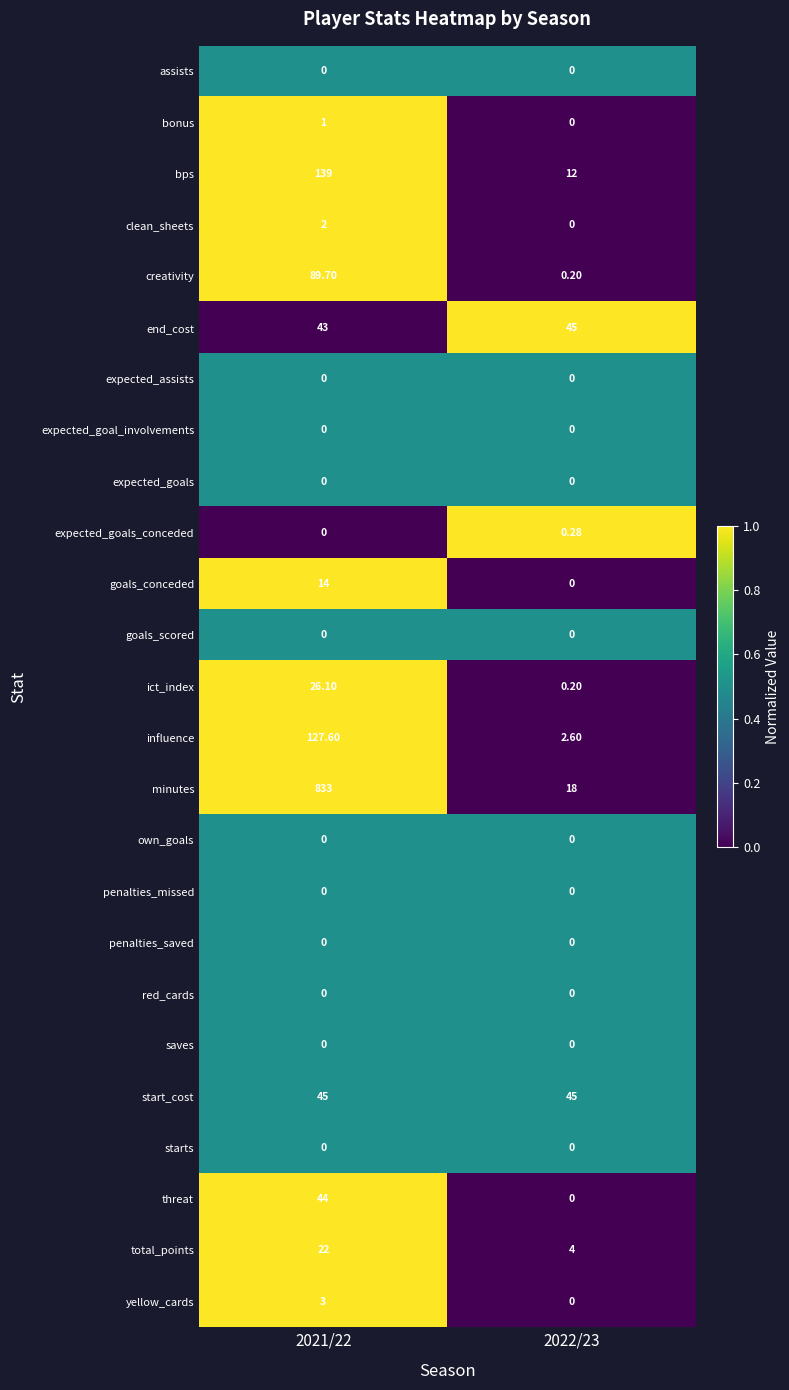

Which series has the largest range (max minus min)?

minutes